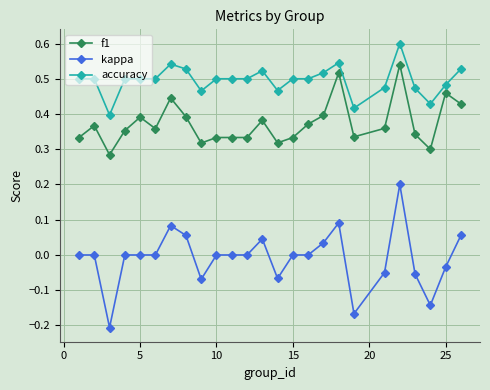

What are all the series names shown in the legend?

f1, kappa, accuracy